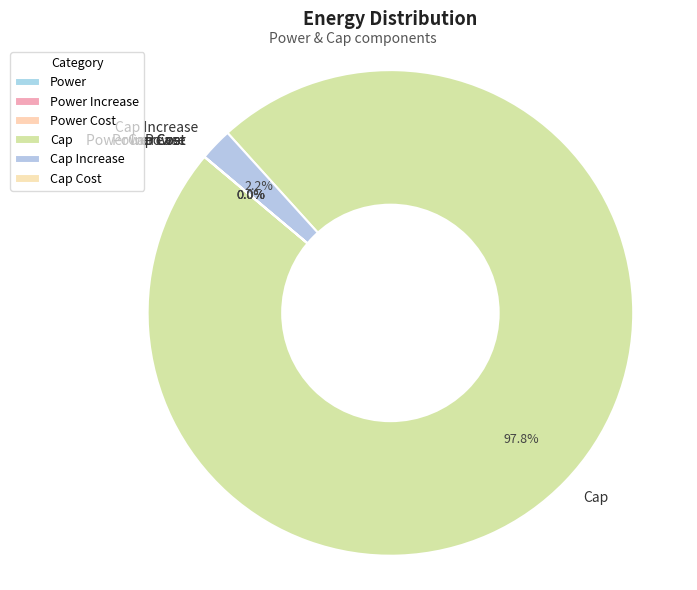

To the nearest percent, what is the average slice percentage?

17%